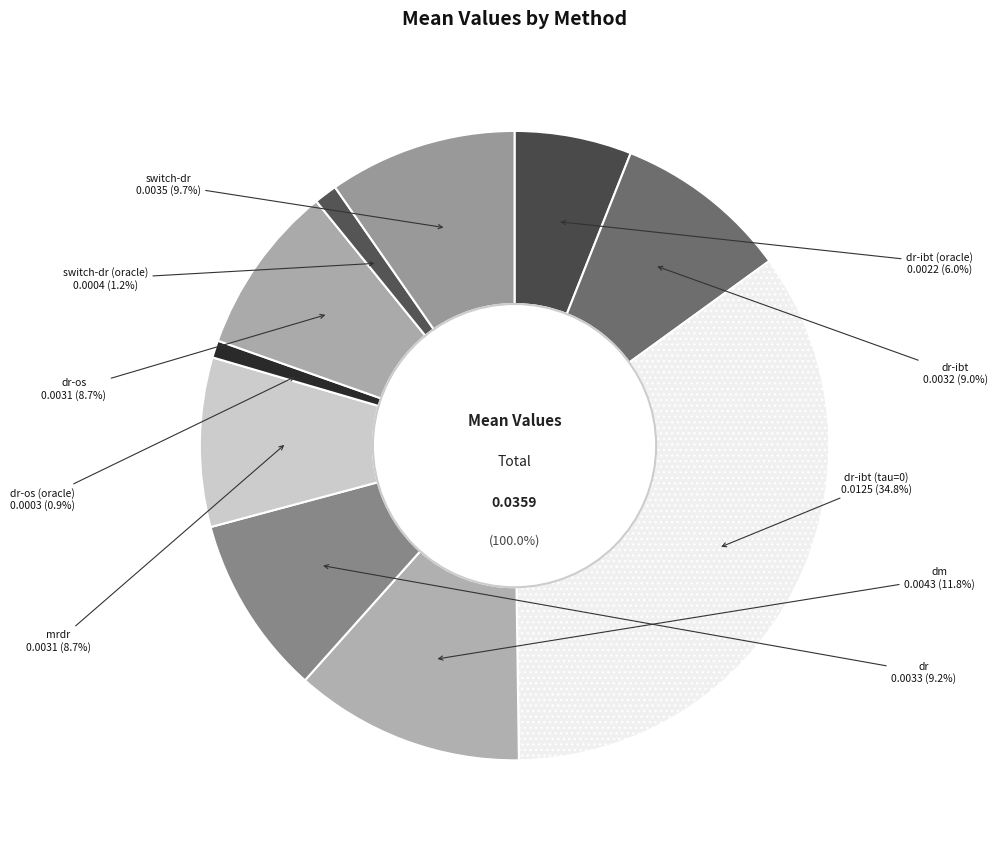

To the nearest percent, what percentage of the pie is mrdr?

9%